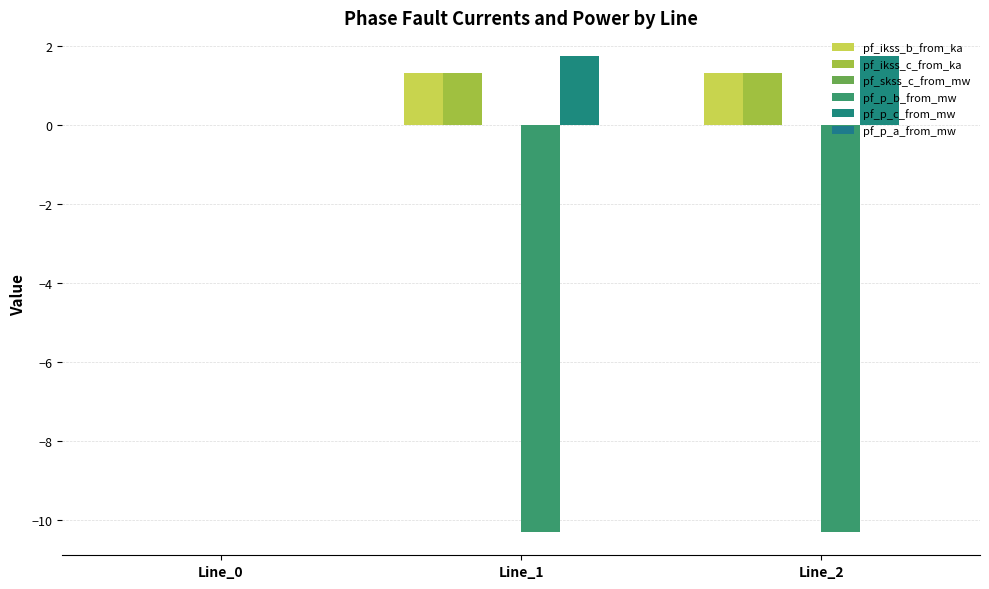

How many categories are shown in the chart?

3